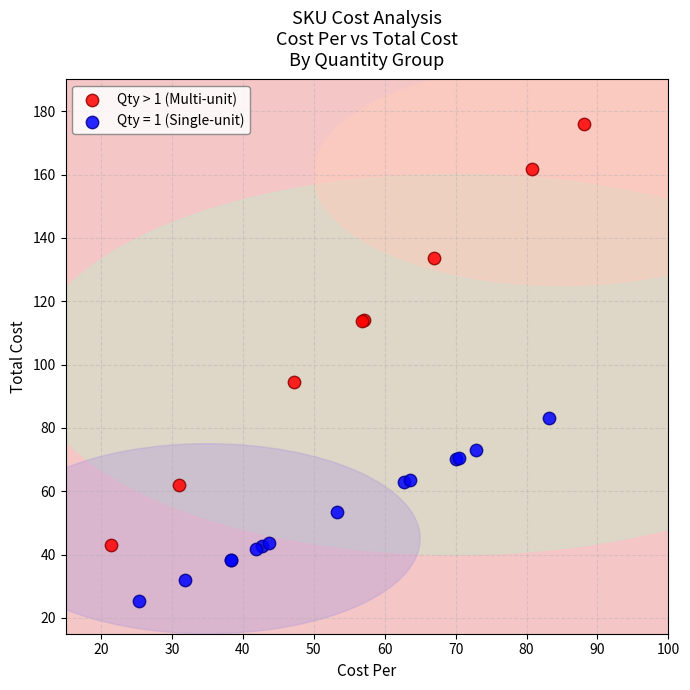

Which series contains the highest Y value?

Qty > 1 (Multi-unit)